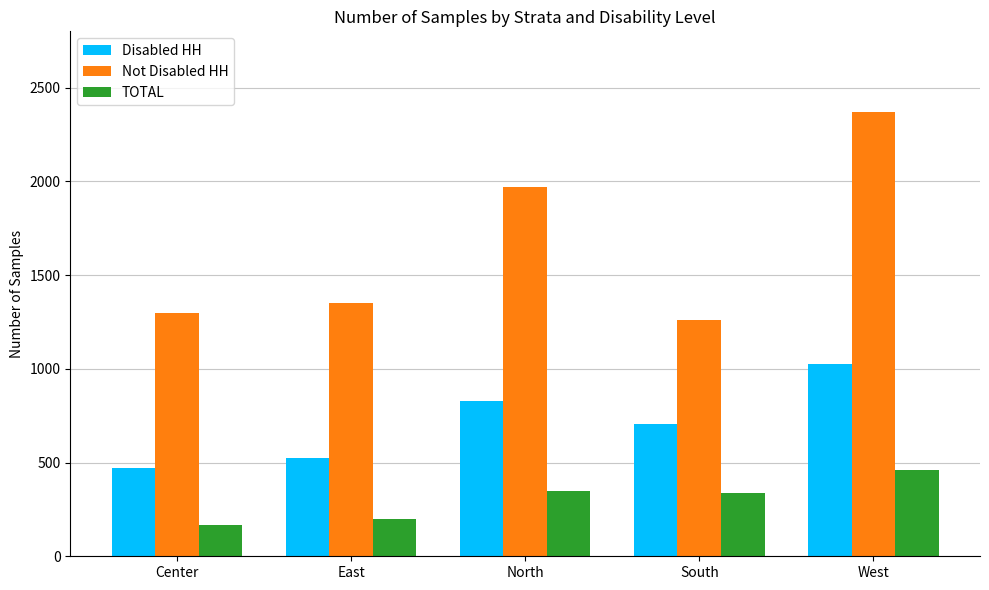

How many values in the TOTAL series are below 338?

2